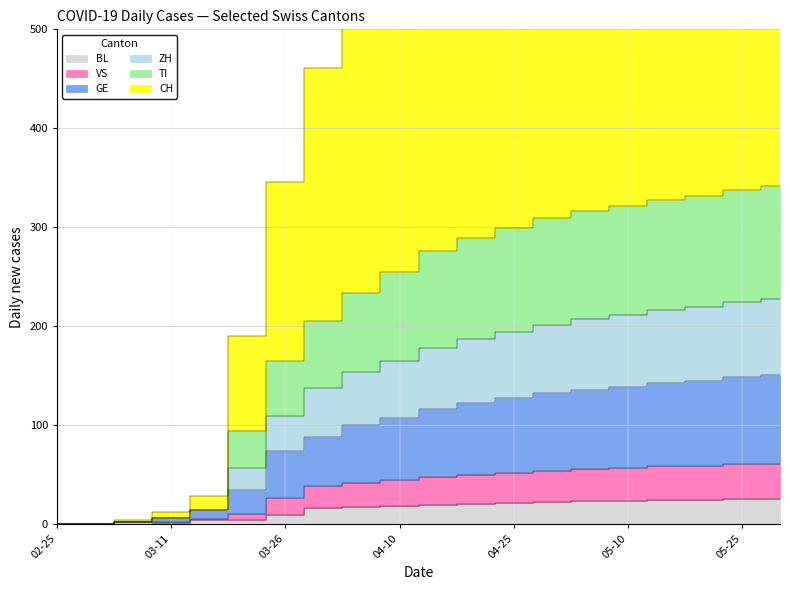

Where is CH nearest to the value 391?

03-26